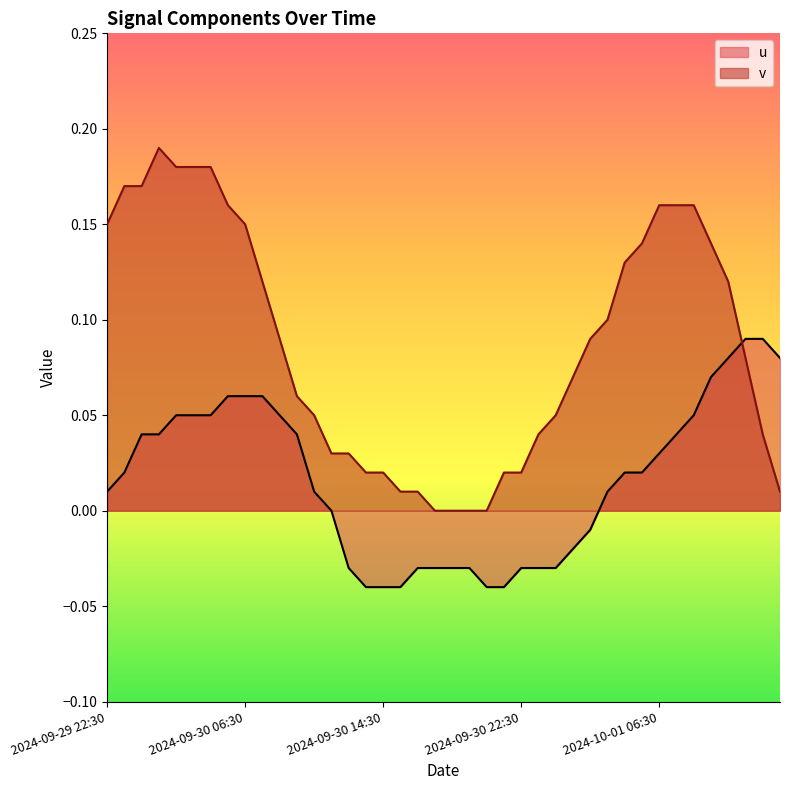

Reading right to left, extract all data points from this chart.

u: 0.1	0.1	0.1	0.1	0.1	0.1	0.0	0.0	0.0	0.0	0.0	-0.0	-0.0	-0.0	-0.0	-0.0	-0.0	-0.0	-0.0	-0.0	-0.0	-0.0	-0.0	-0.0	-0.0	-0.0	-0.0	0.0	0.0	0.1	0.1	0.1	0.1	0.1	0.1	0.1	0.0	0.0	0.0	0.0
v: 0.0	0.0	0.1	0.1	0.1	0.2	0.2	0.2	0.1	0.1	0.1	0.1	0.1	0.1	0.0	0.0	0.0	0.0	-0.0	-0.0	0.0	0.0	0.0	0.0	0.0	0.0	0.0	0.1	0.1	0.1	0.1	0.1	0.2	0.2	0.2	0.2	0.2	0.2	0.2	0.1